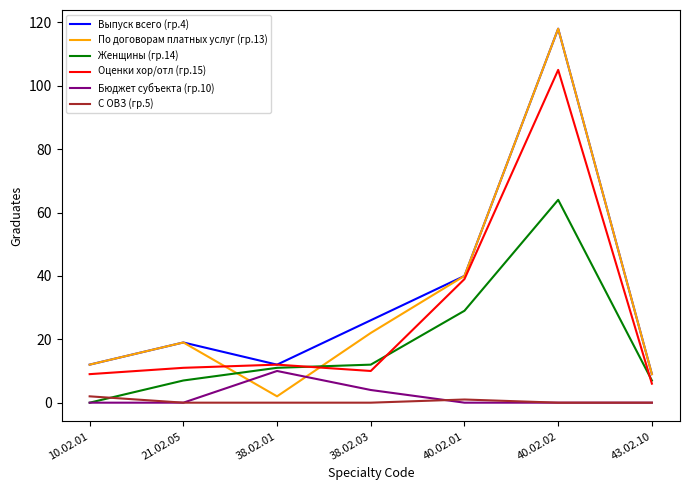

True or false: Бюджет субъекта (гр.10) has a value of 5 at 10.02.01.

False